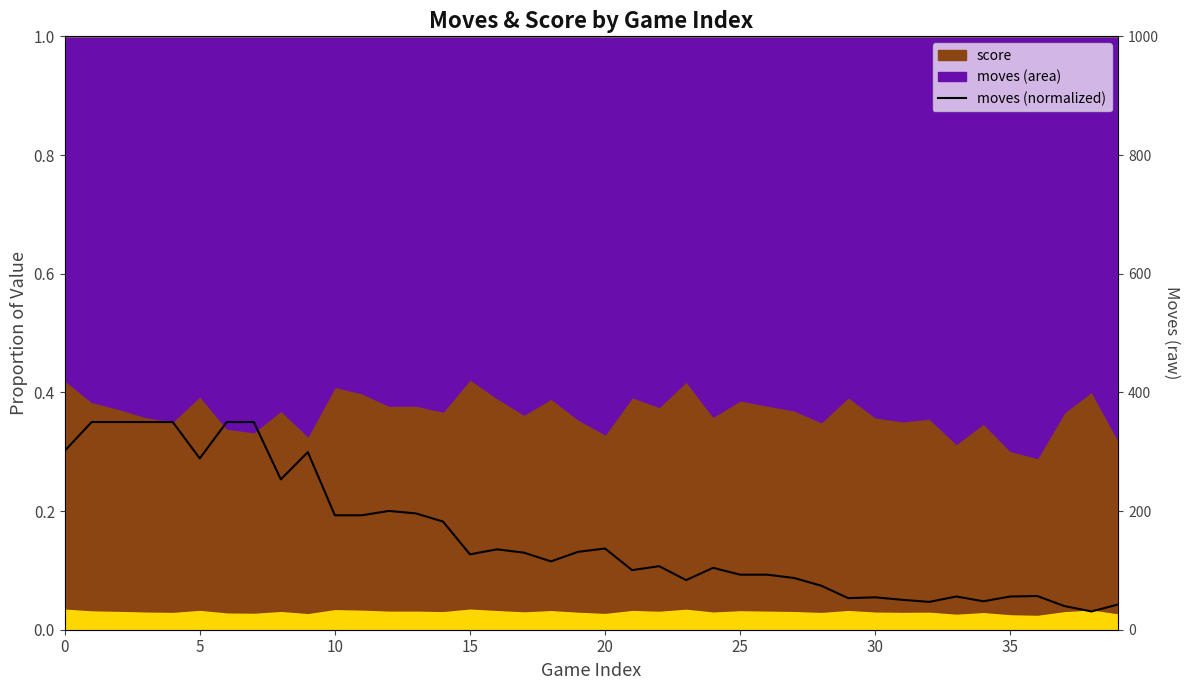

At which category does the chart reach its minimum across all series?

38